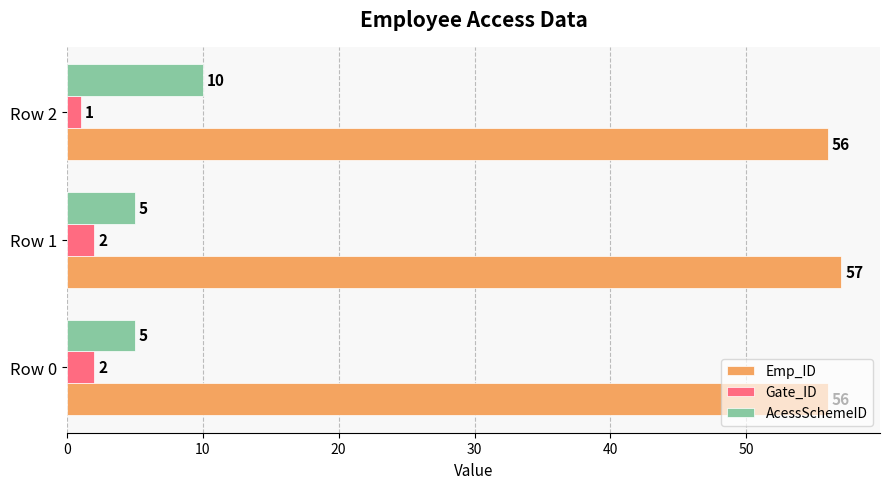

Which series has the largest range (max minus min)?

AcessSchemeID